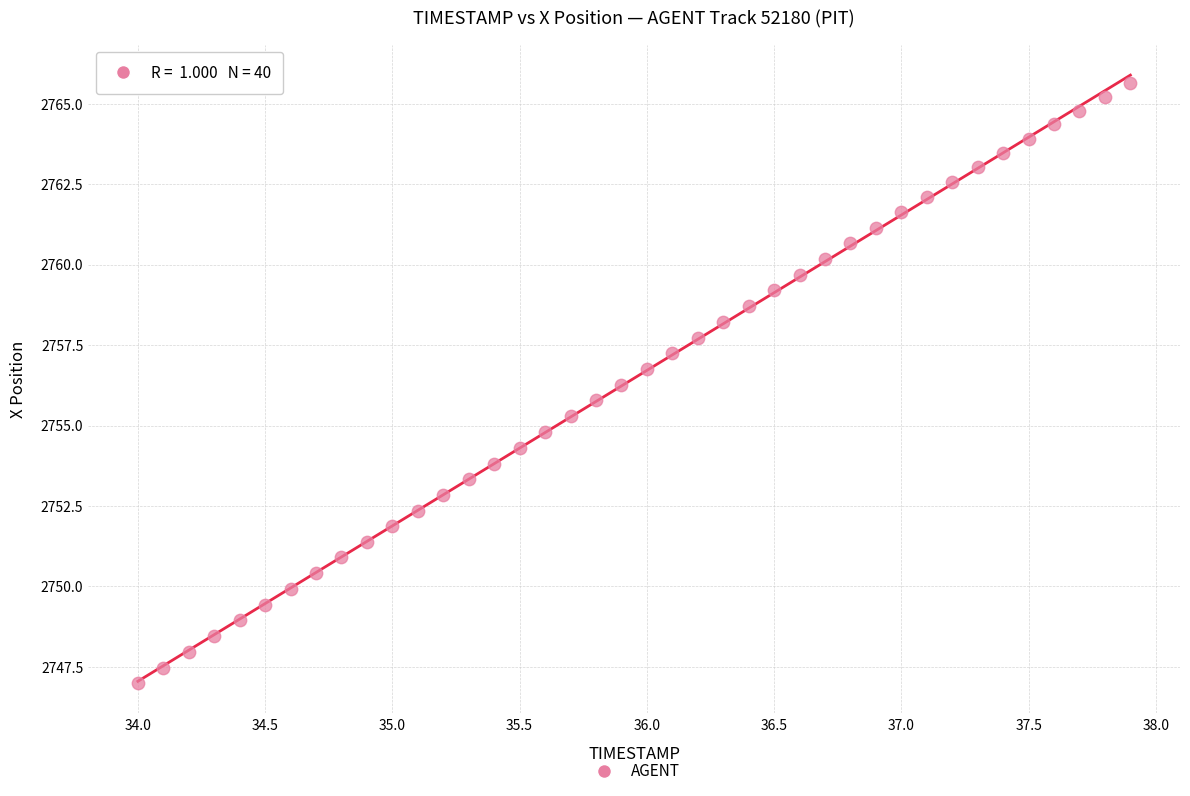

What is the range of Y values (max minus min)?

18.6